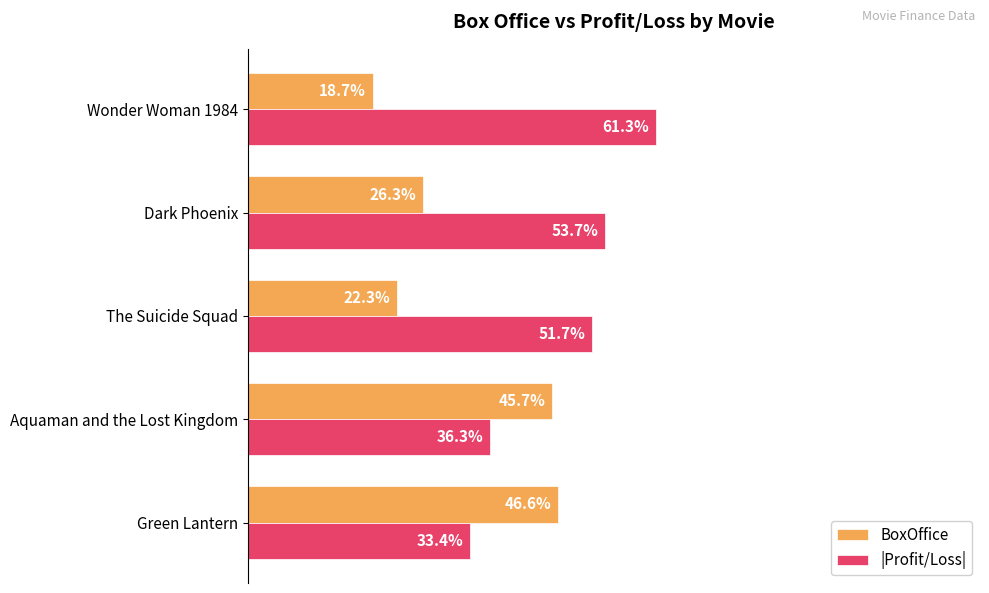

Is the value of |Profit/Loss| at The Suicide Squad greater than the value of BoxOffice at Wonder Woman 1984?

Yes